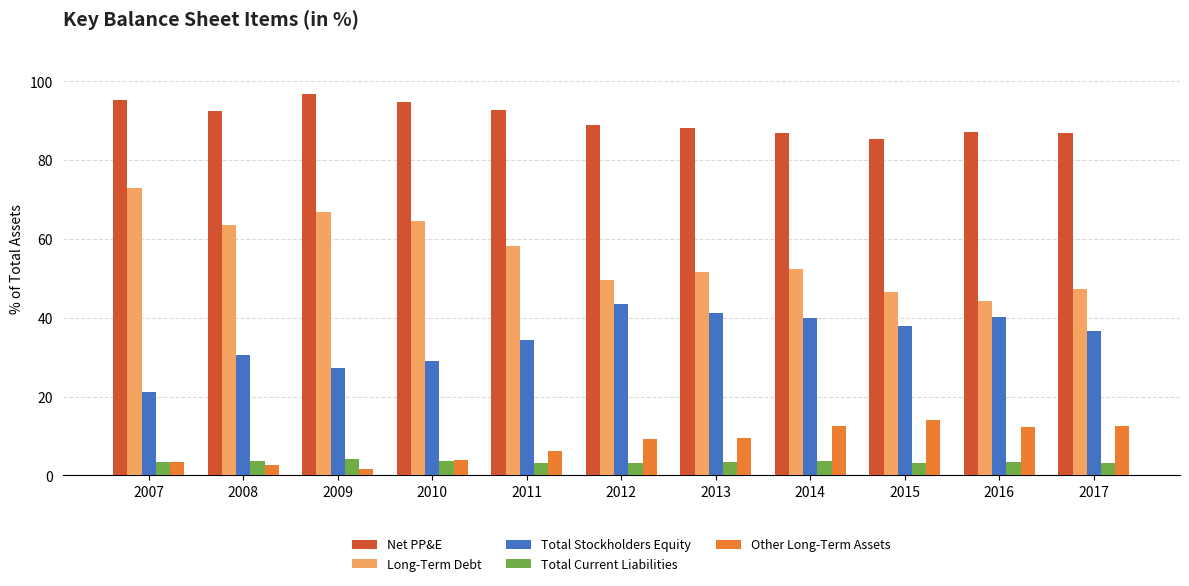

Is the value of Other Long-Term Assets at 2009 greater than the value of Long-Term Debt at 2013?

No